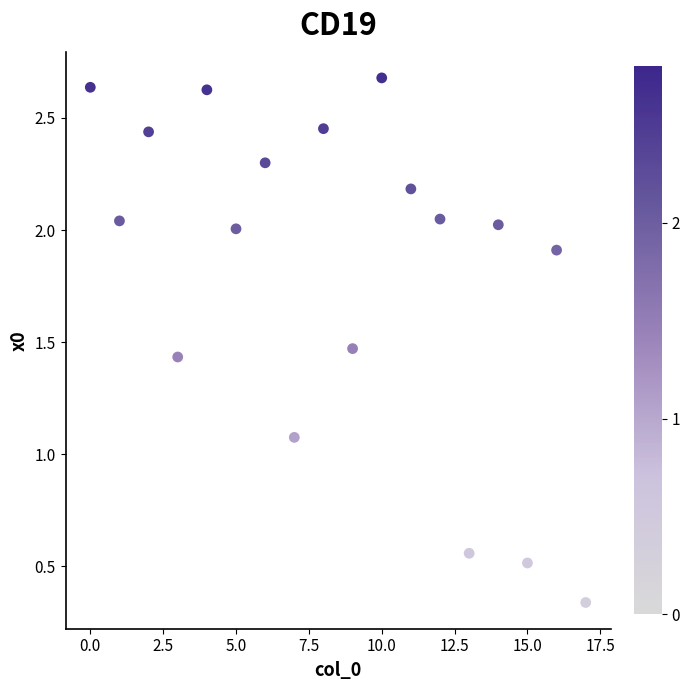

What is the range of Y values (max minus min)?

2.3